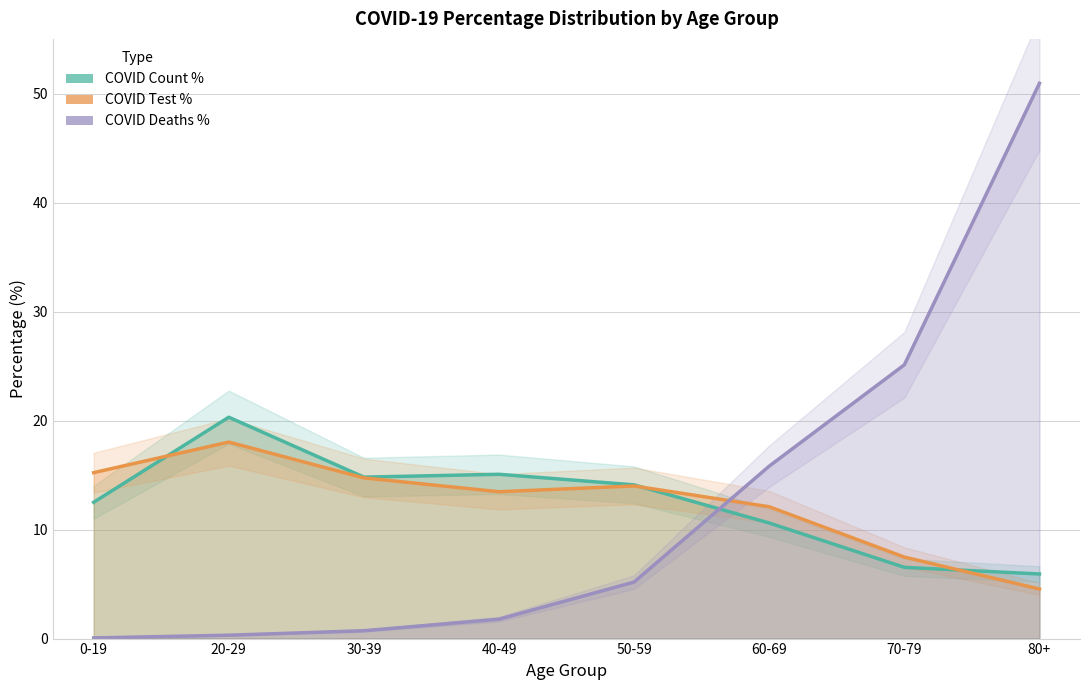

Does the chart display data point markers on the line(s)?

No